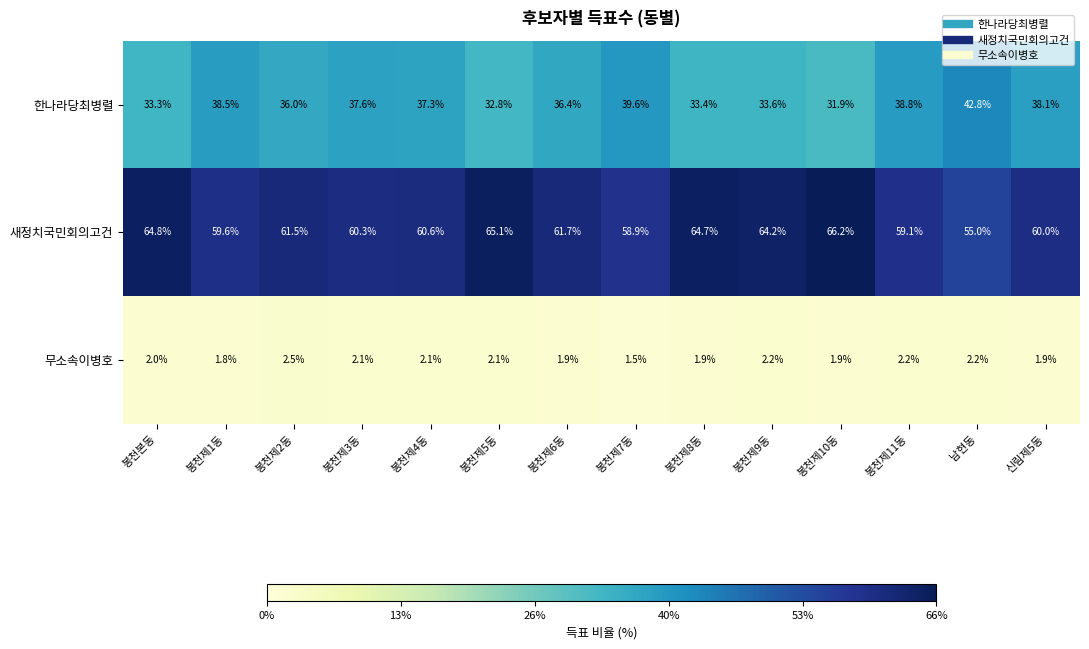

Rank the series by their maximum value, from lowest to highest.

무소속이병호, 한나라당최병렬, 새정치국민회의고건